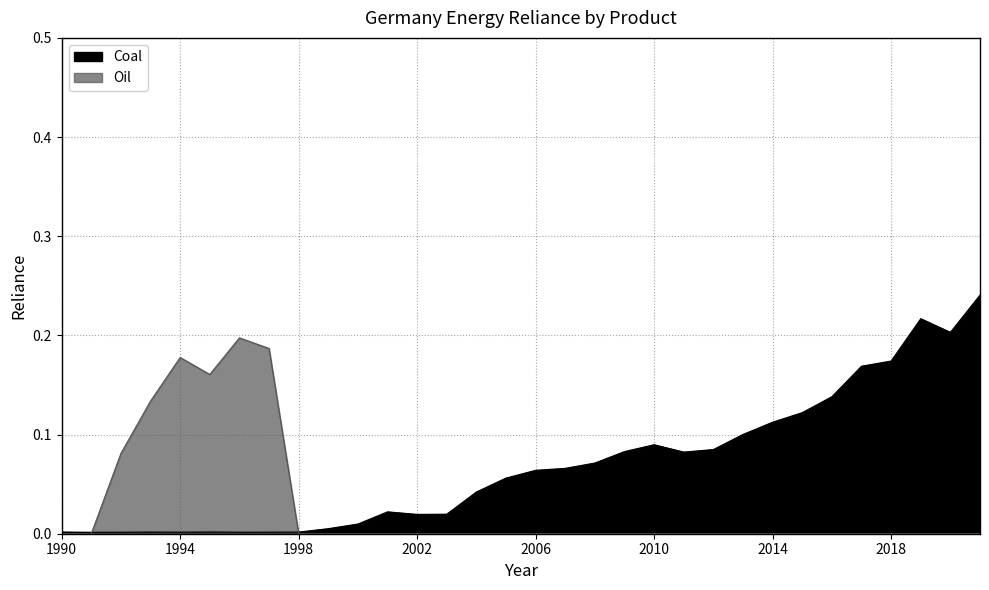

Which has a higher value, 1993 or 2000?

2000